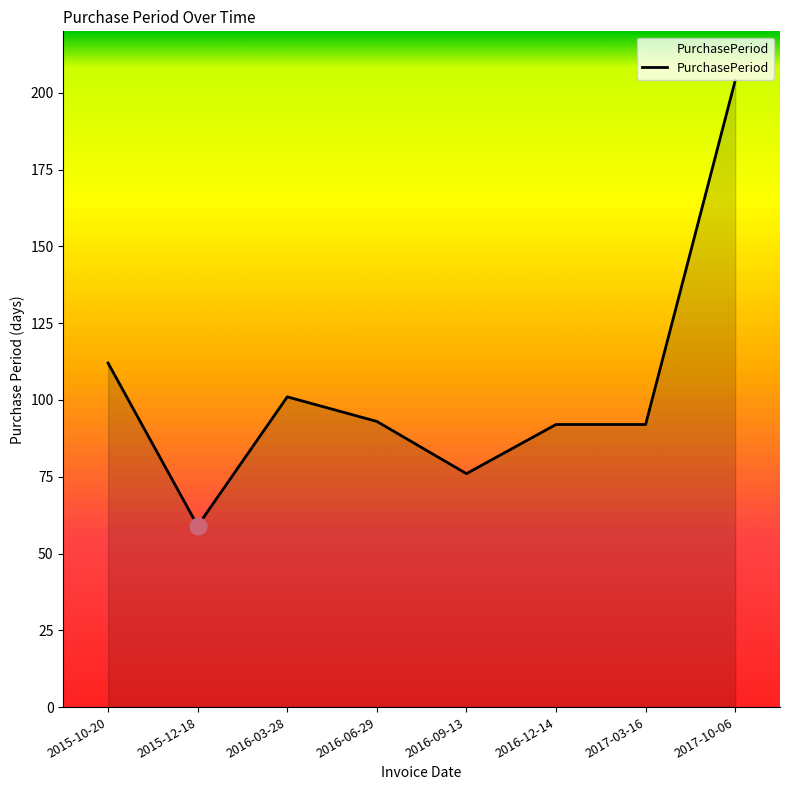

The chart shows a value of 92 at 2016-12-14. True or false?

True